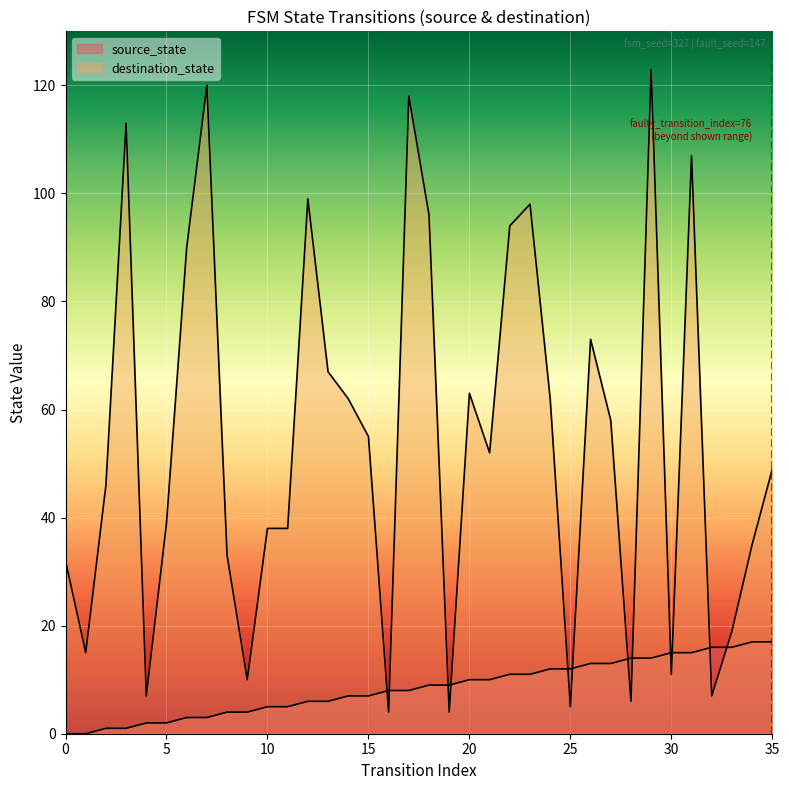

Is it true that destination_state equals 65 at 22?

False